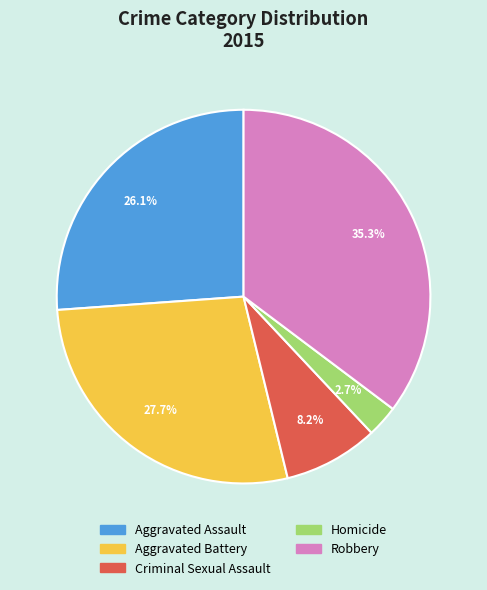

Count the number of slices in the pie.

5